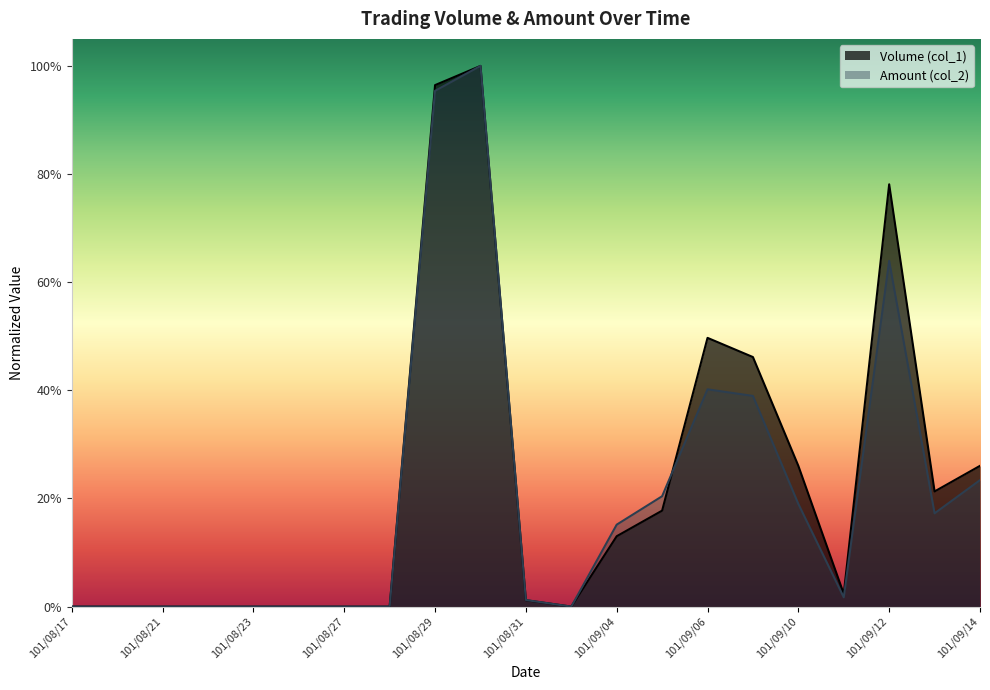

How many times do Volume (col_1) and Amount (col_2) cross each other?

1